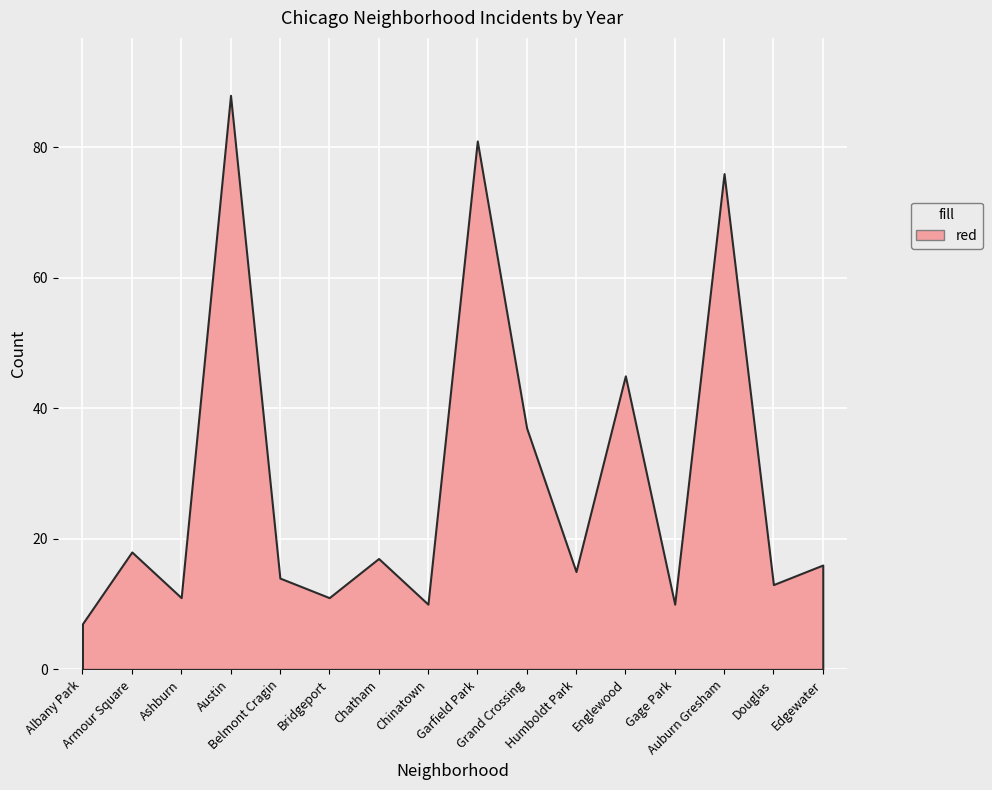

What is the minimum value shown in the chart?

7